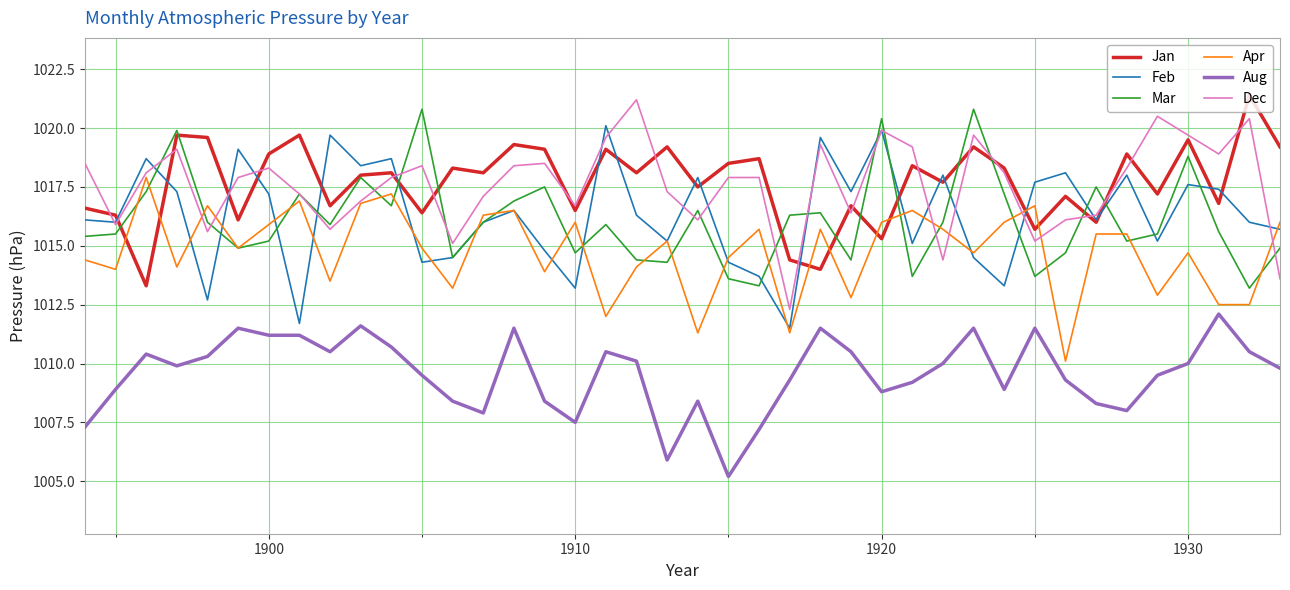

What are all the series names shown in the legend?

Jan, Feb, Mar, Apr, Aug, Dec